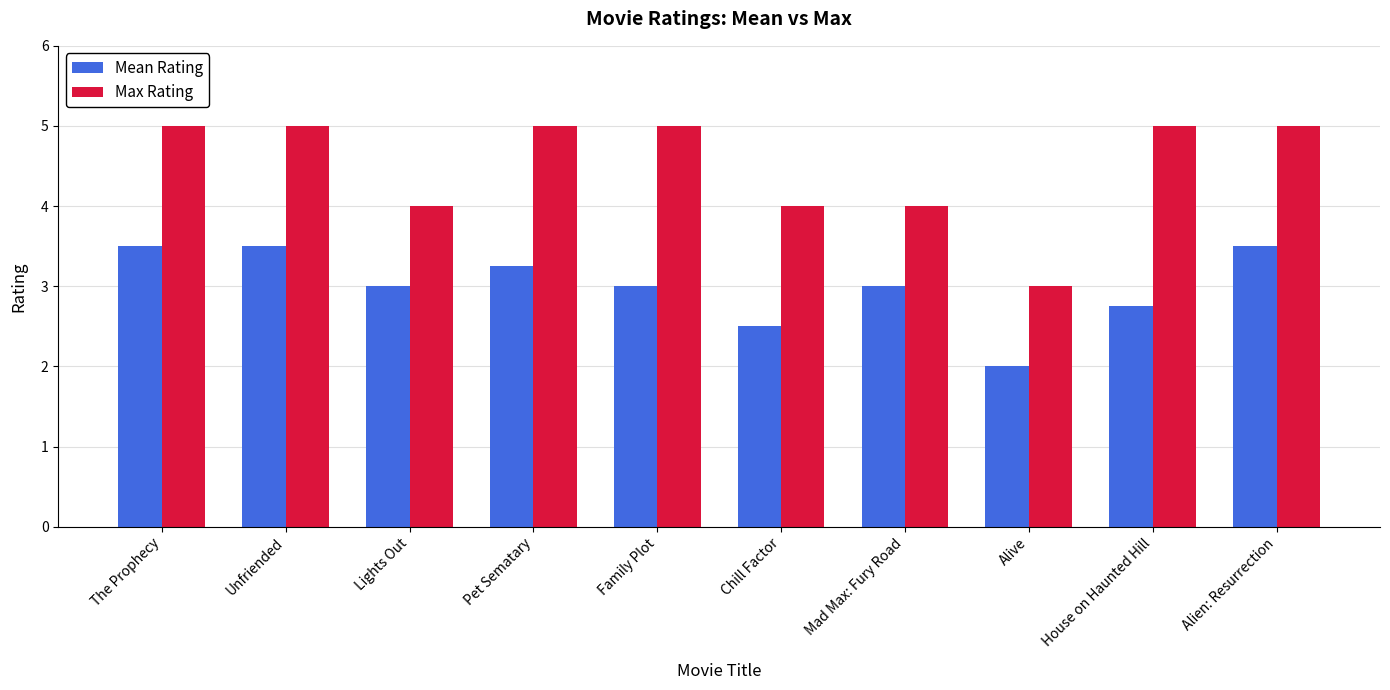

What is the difference between the highest and lowest values at Alive?

1.0